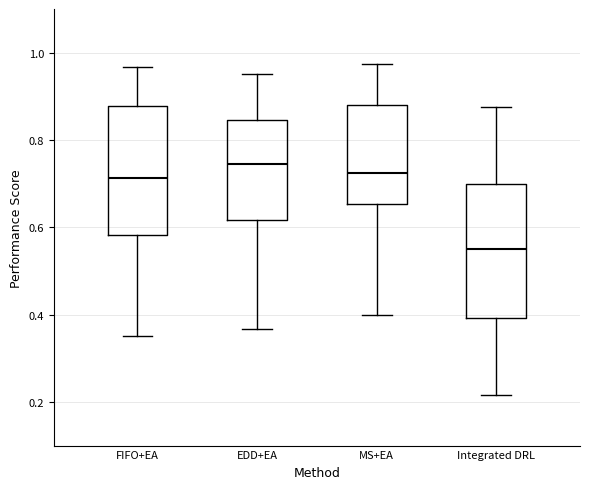

Reading left to right, read every box against the y-axis: the position of its median line, the range the box covers, and the ends of its whiskers. The values are not printed on the chart, so give them approximately, as read against the axis.

FIFO+EA: median 0.72, box 0.58 to 0.88, whiskers 0.36 to 0.96
EDD+EA: median 0.74, box 0.62 to 0.84, whiskers 0.36 to 0.96
MS+EA: median 0.72, box 0.66 to 0.88, whiskers 0.40 to 0.98
Integrated DRL: median 0.56, box 0.40 to 0.70, whiskers 0.22 to 0.88